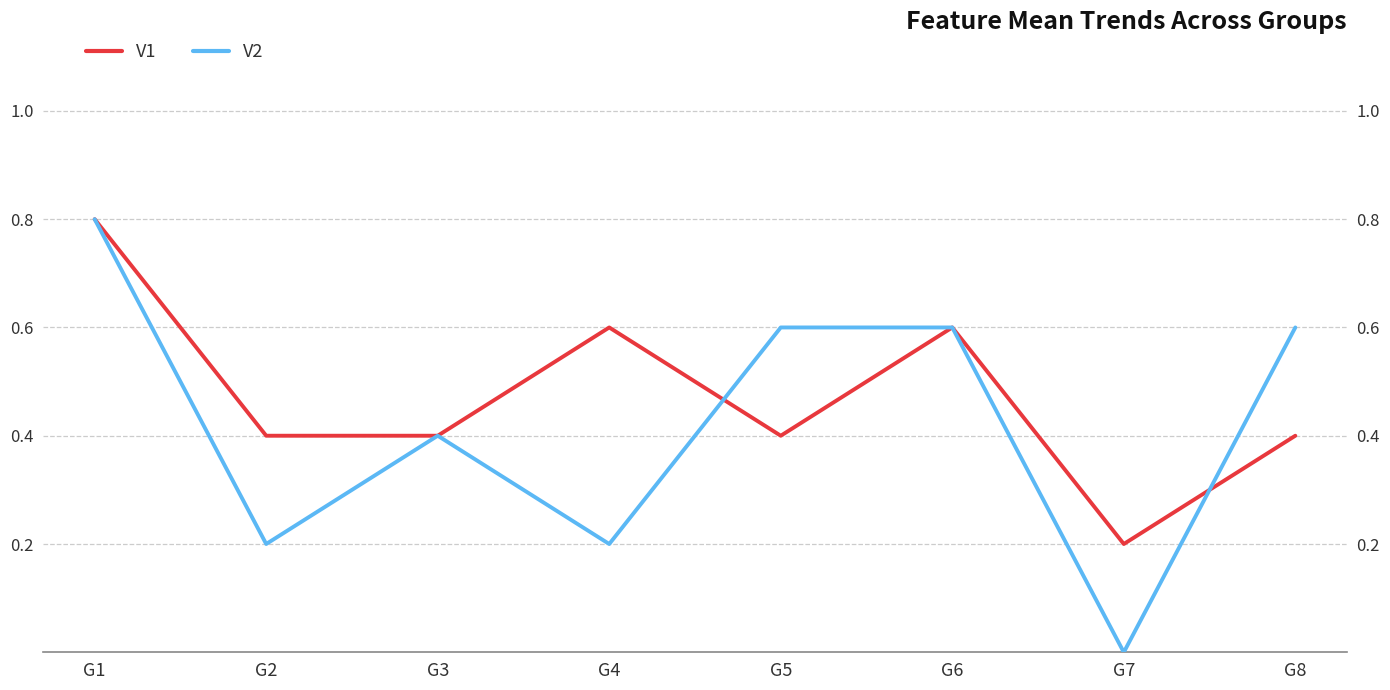

Reading left to right, what are all the values shown in this chart?

V1: G1=0.8	G2=0.4	G3=0.4	G4=0.6	G5=0.4	G6=0.6	G7=0.2	G8=0.4
V2: G1=0.8	G2=0.2	G3=0.4	G4=0.2	G5=0.6	G6=0.6	G7=0.0	G8=0.6